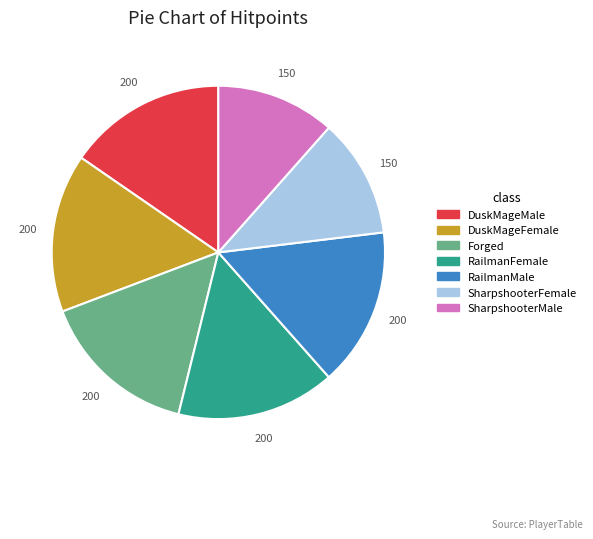

Do DuskMageFemale and Forged together represent more than half of the pie?

No